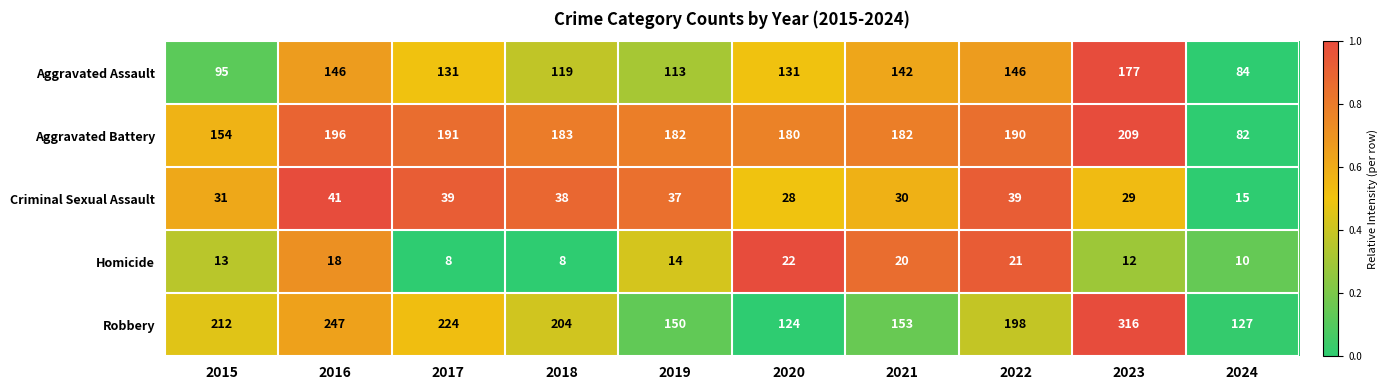

Count the number of categories in the chart.

10